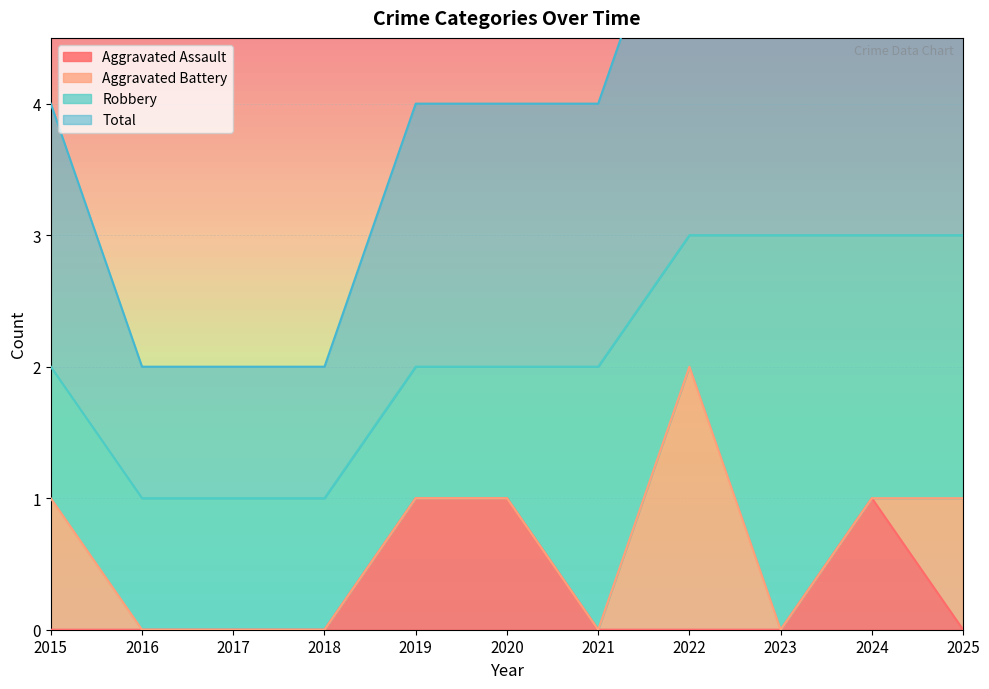

True or false: Aggravated Assault has a value of 0 at 2016.

True